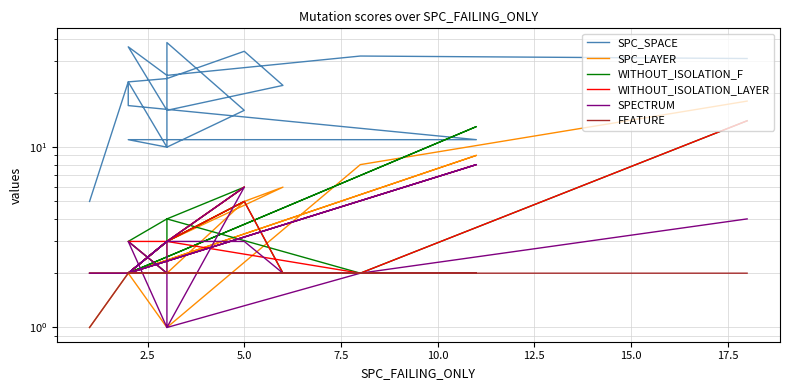

True or false: SPC_LAYER and SPC_SPACE cross at least once.

False